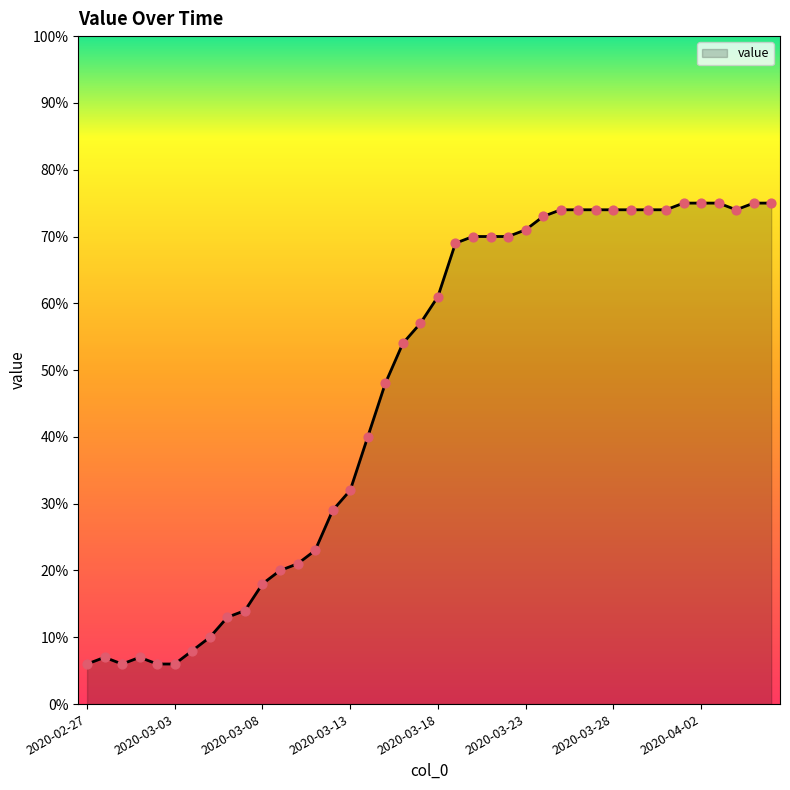

What is the maximum value shown in the chart?

75